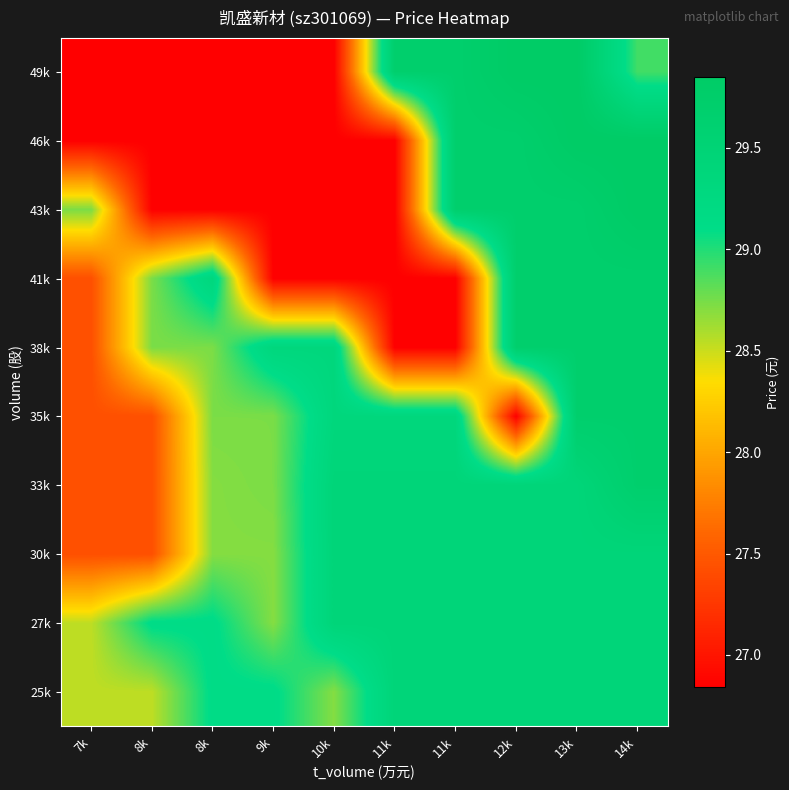

What is the minimum value shown in the chart?

26.8